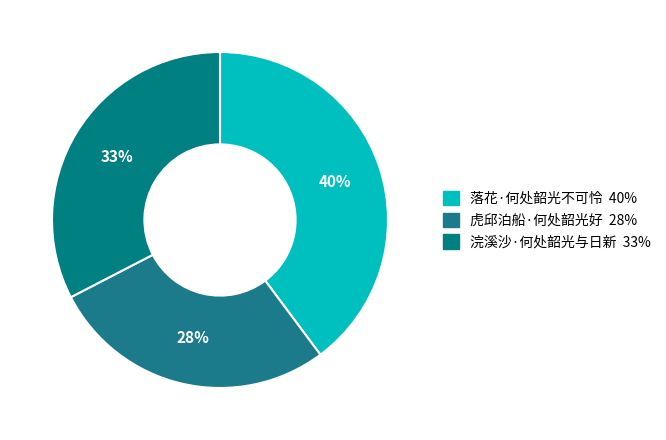

How many segments does this pie chart have?

3